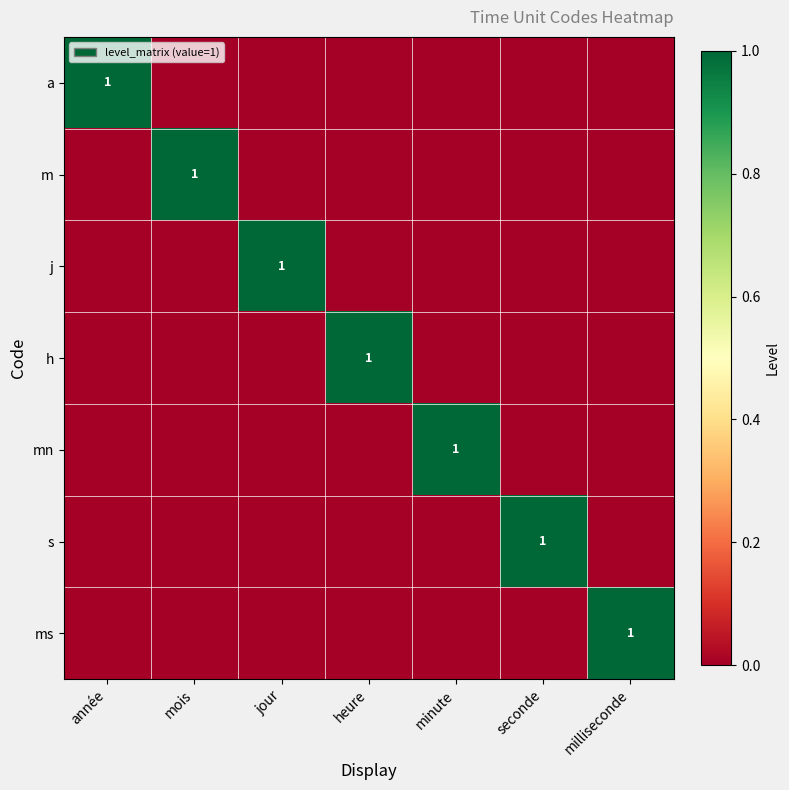

True or false: a has a value of 0 at milliseconde.

True